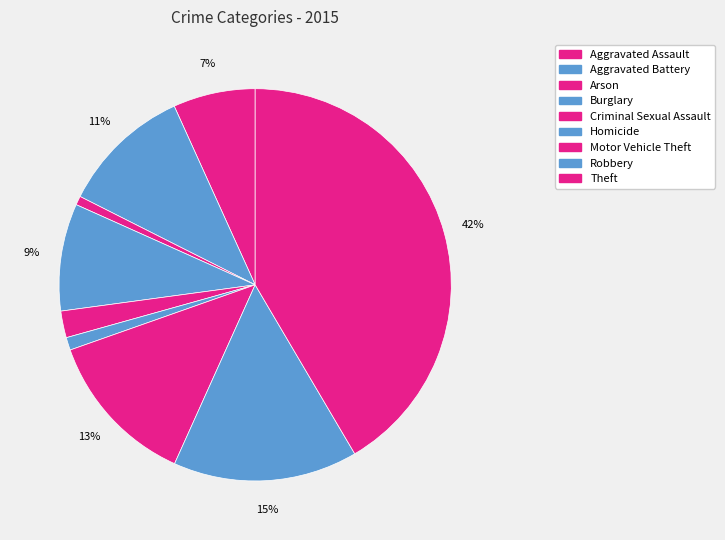

True or false: Robbery accounts for 15% of the total.

True